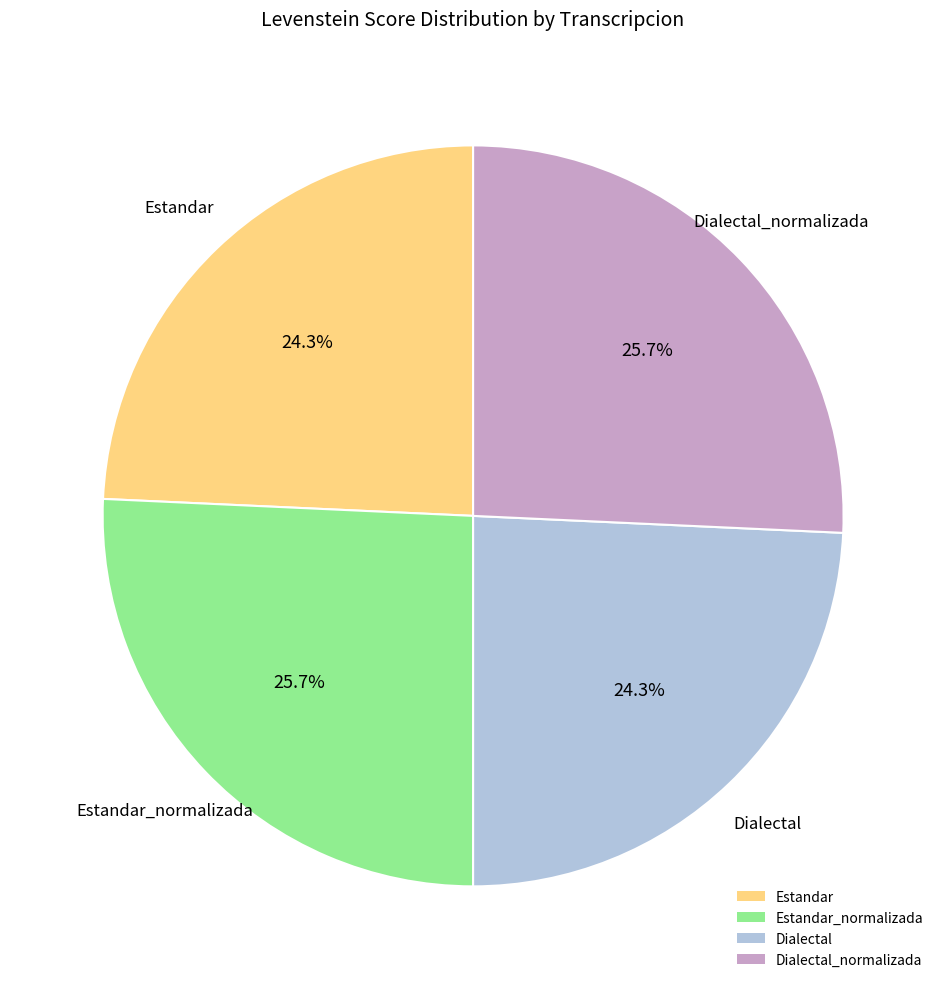

To the nearest percent, what is the difference between the largest and smallest slice percentages?

1%